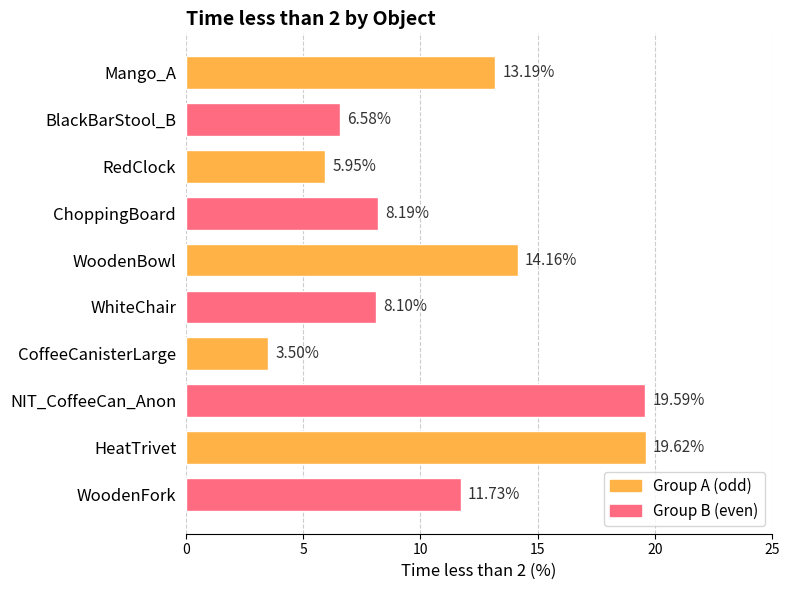

At which category does the chart reach its peak across all series?

HeatTrivet